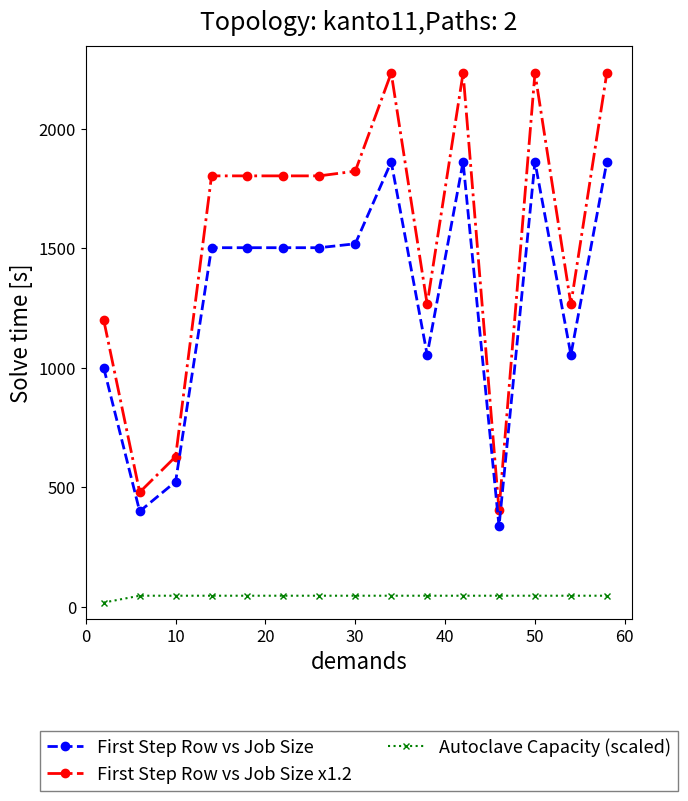

True or false: Autoclave Capacity (scaled) and First Step Row vs Job Size x1.2 cross at least once.

False